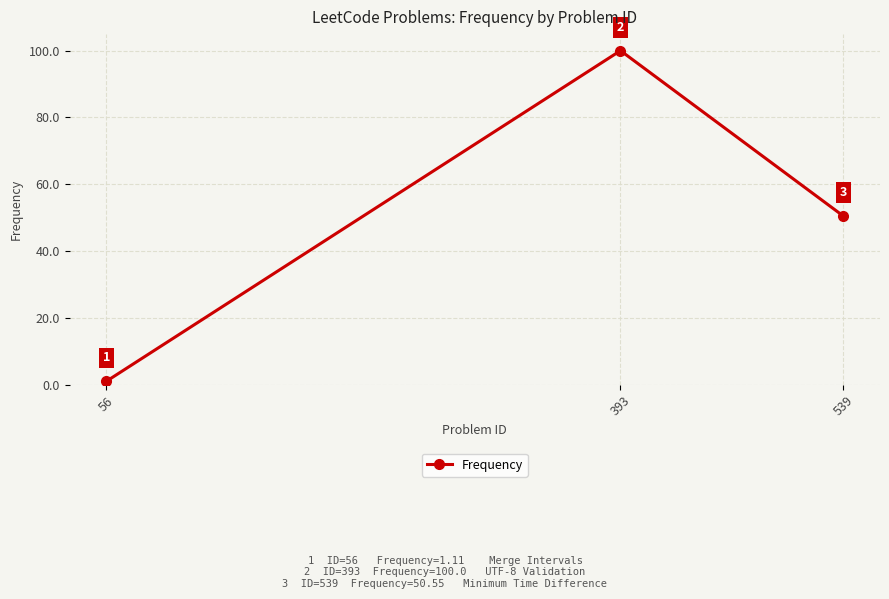

How many distinct data groups are displayed?

1